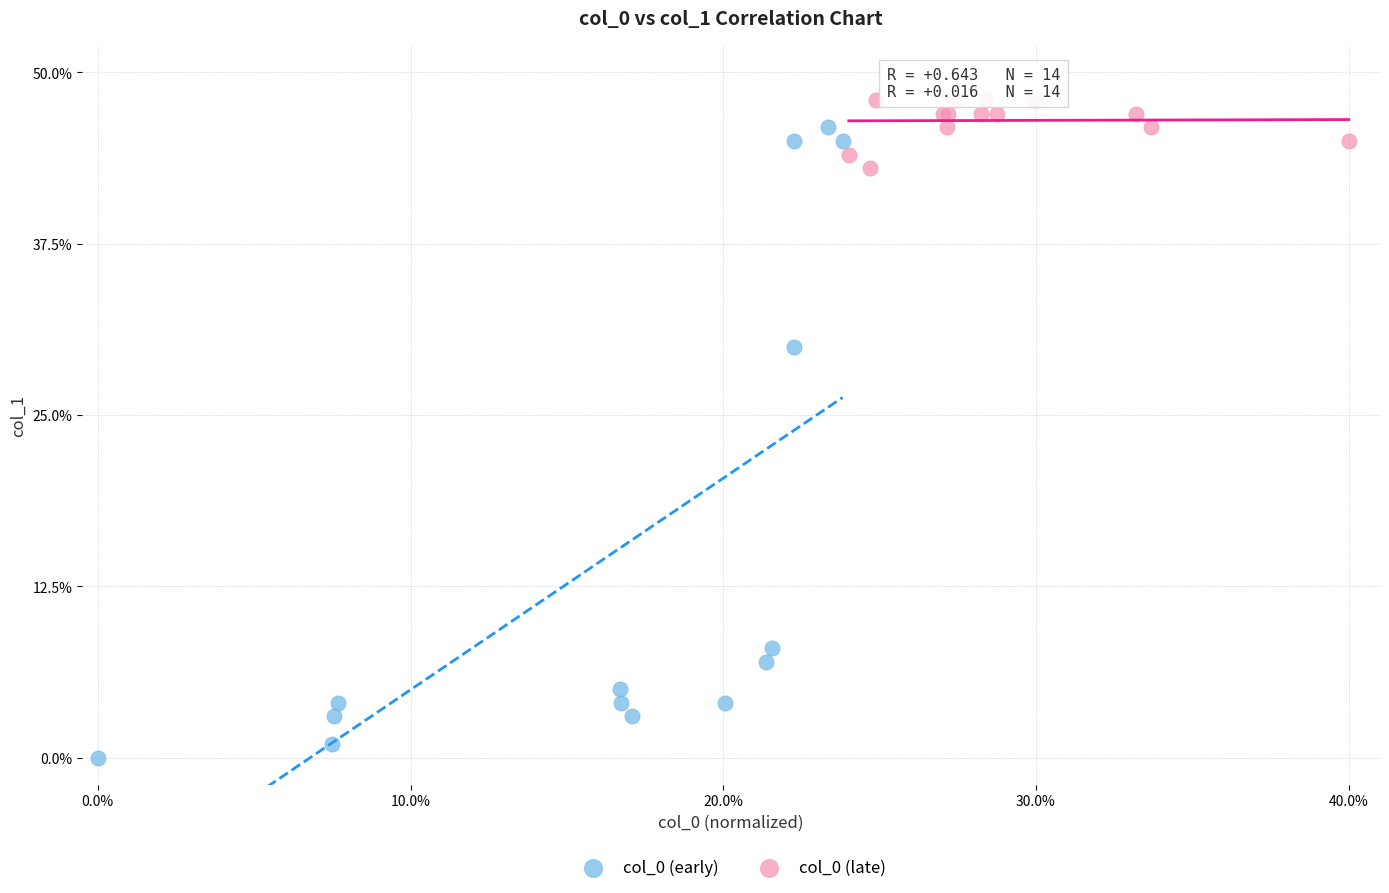

Which series has the widest spread of Y values?

col_0 (early)